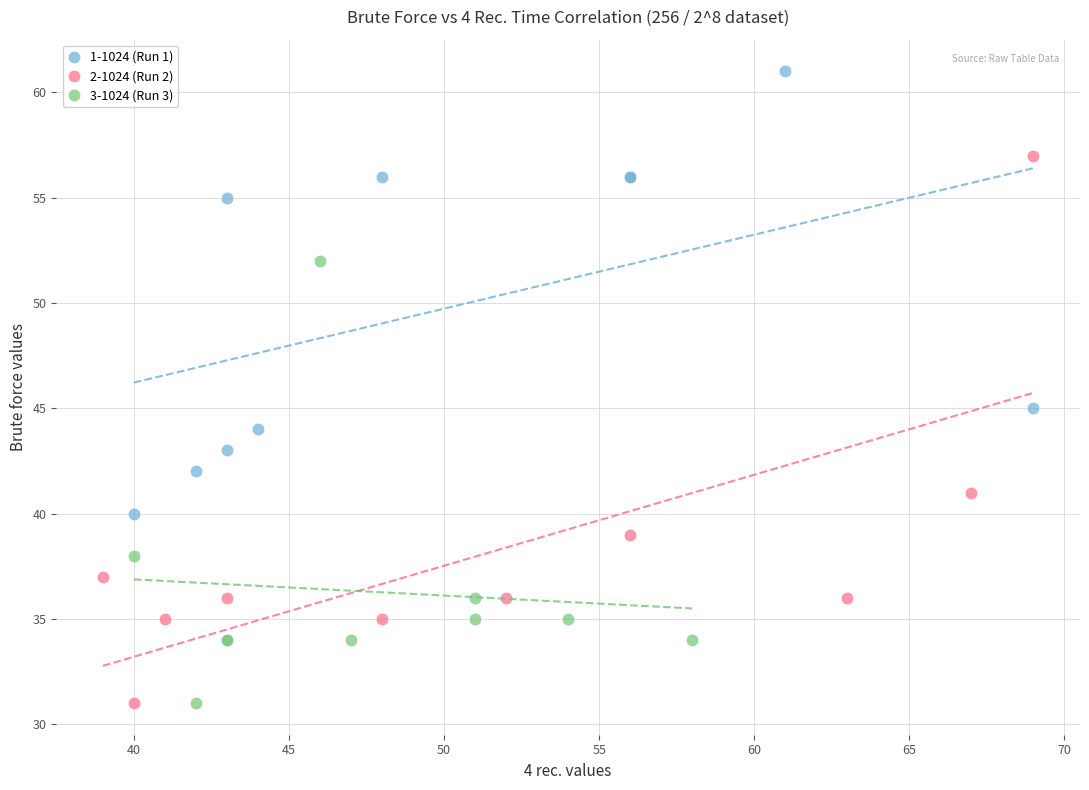

Which series reaches the maximum Y coordinate?

1-1024 (Run 1)